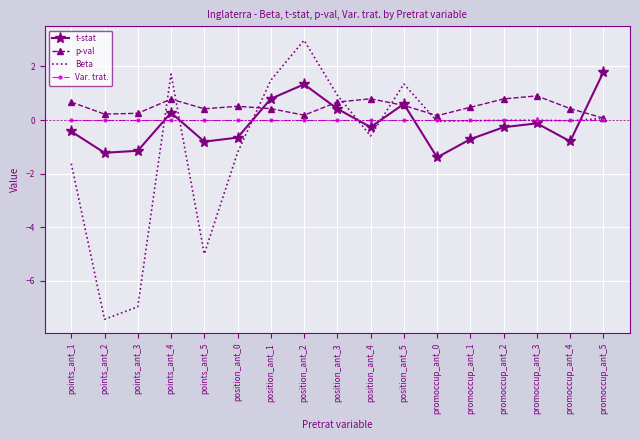

True or false: p-val and Beta cross at least once.

True